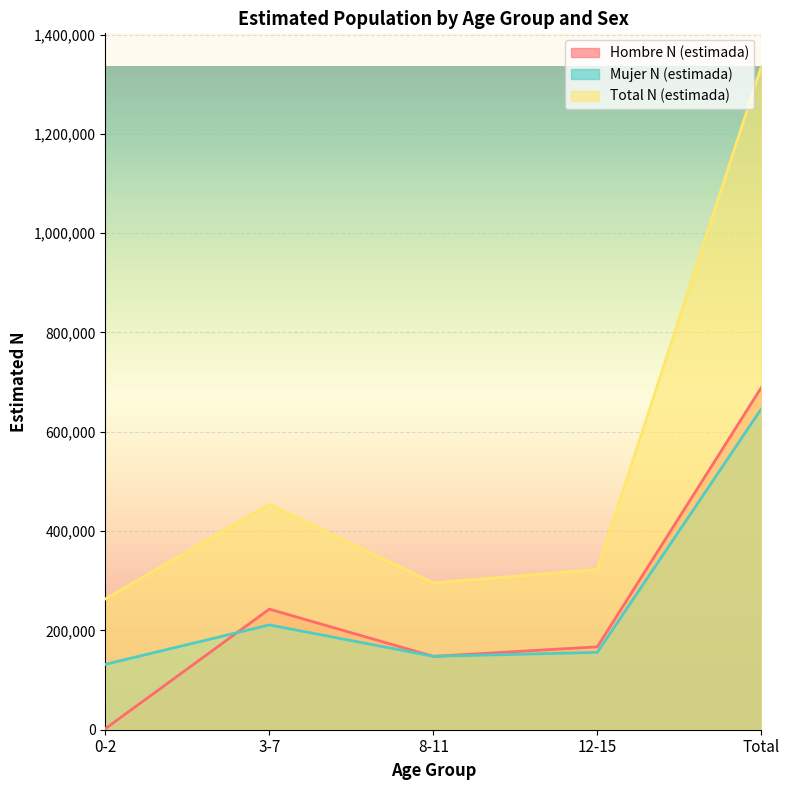

What is the smallest value displayed?

1999